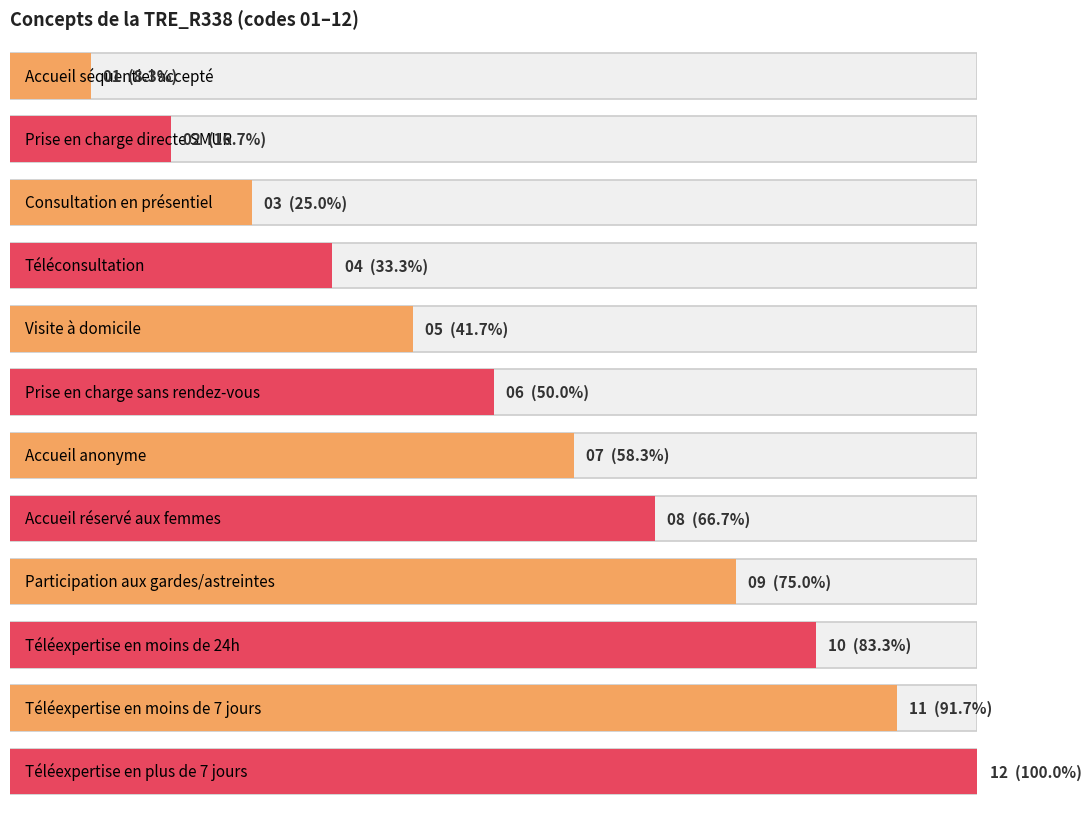

Is it true that the value at Téléexpertise en moins de 7 jours is 11?

True